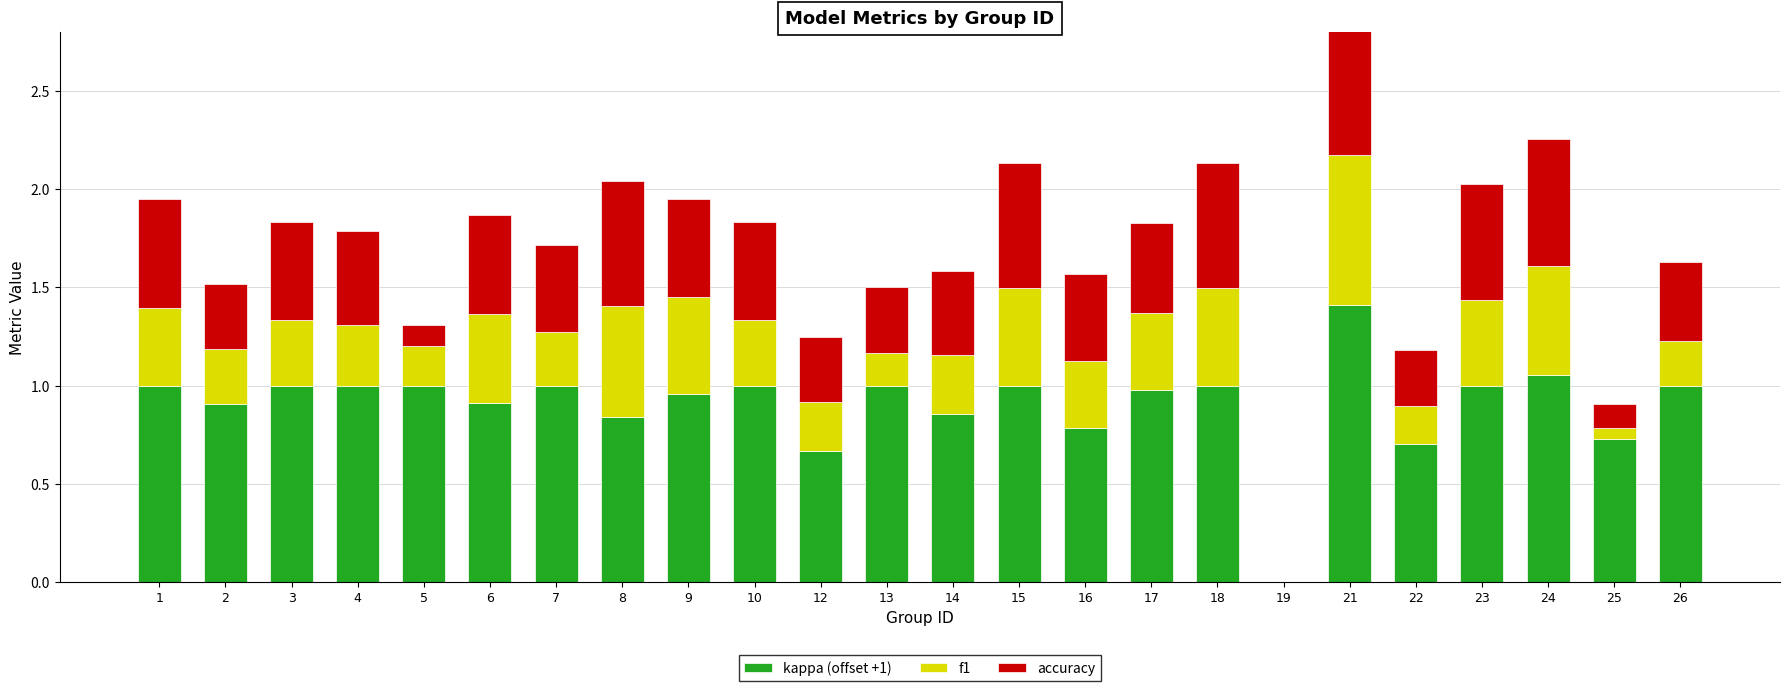

List the series in order of their peak value, highest first.

kappa (offset +1), accuracy, f1